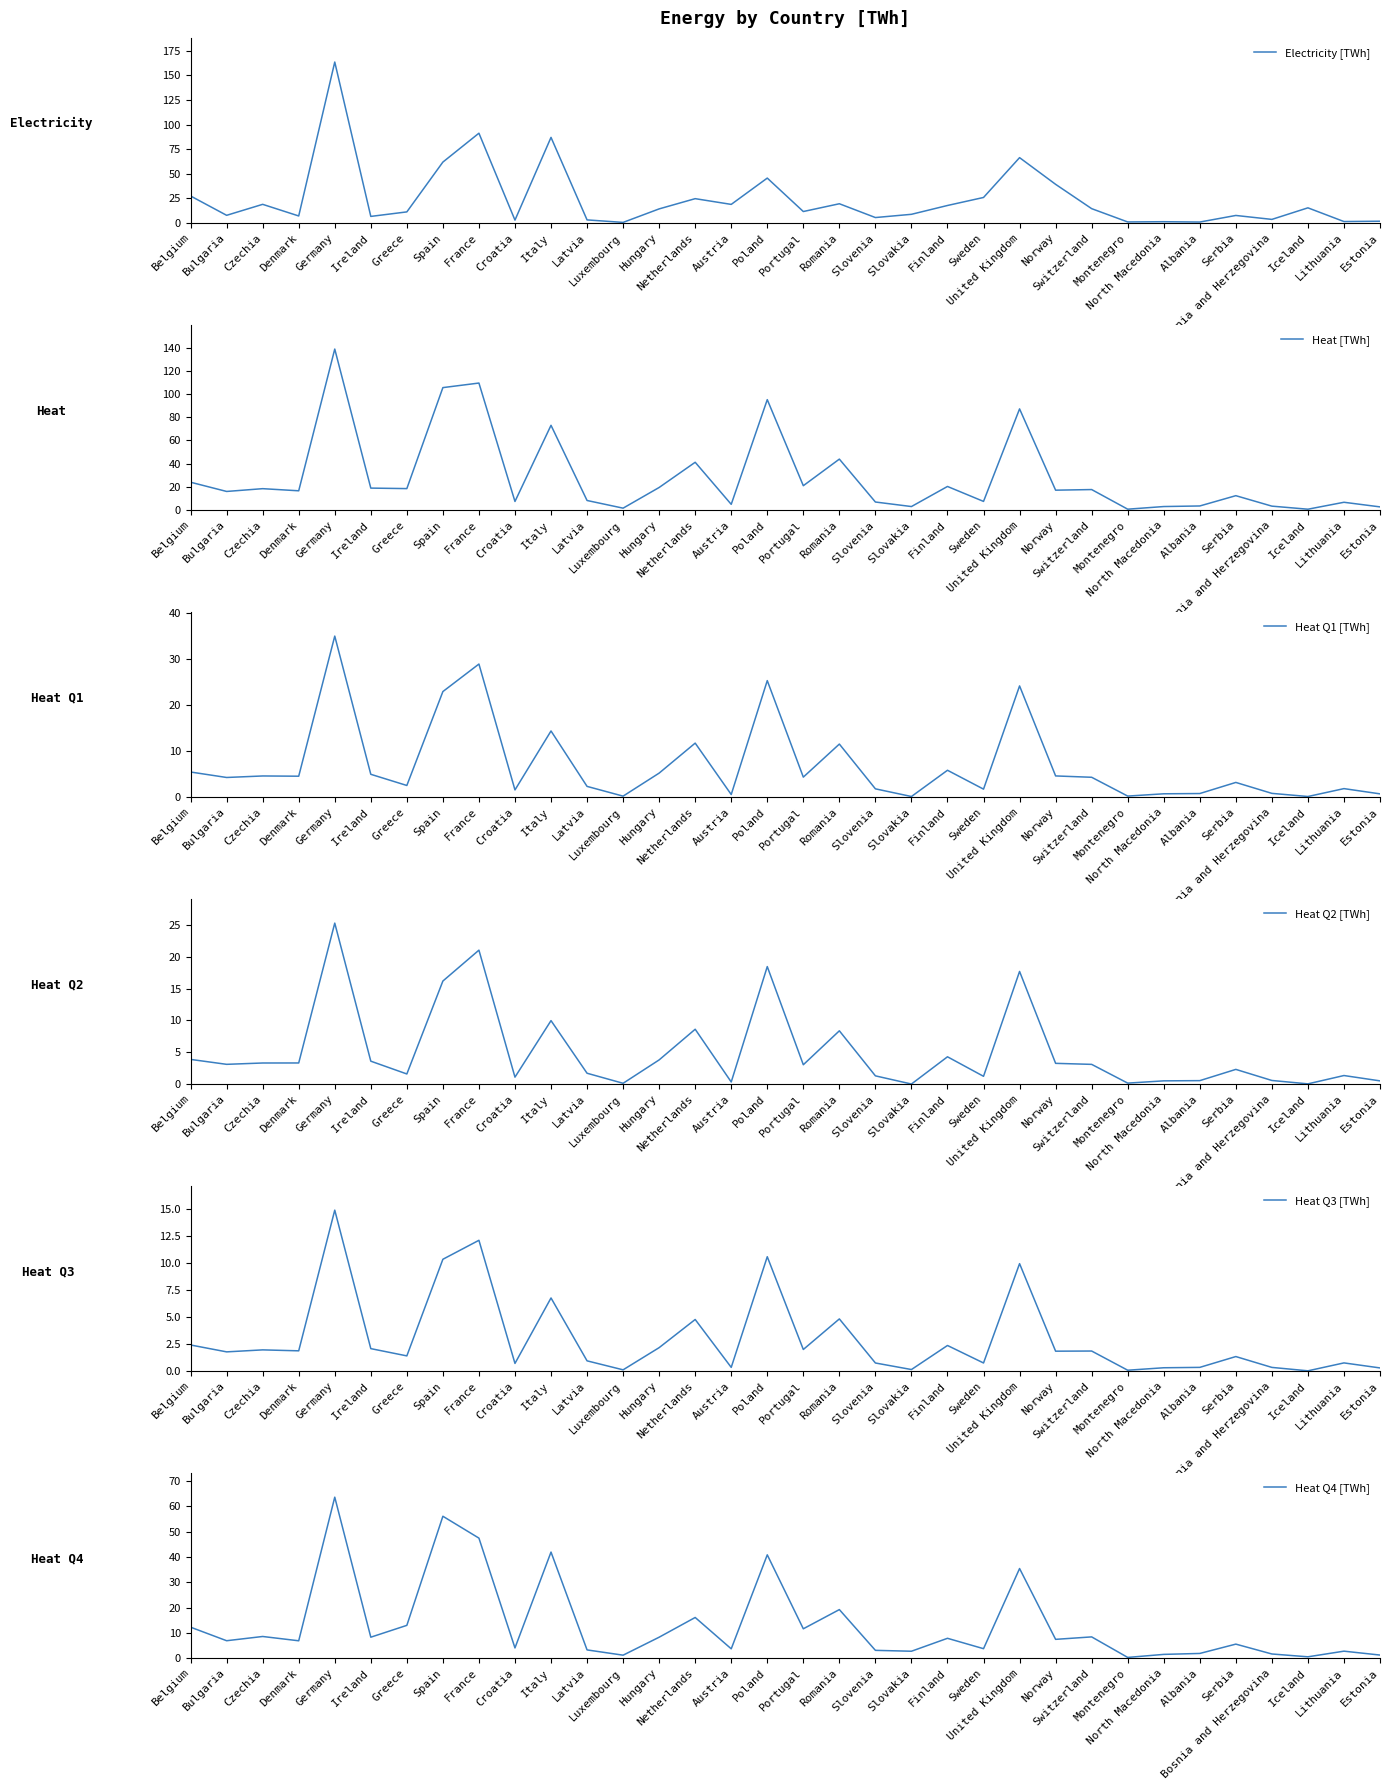

What position from the left is Czechia?

3